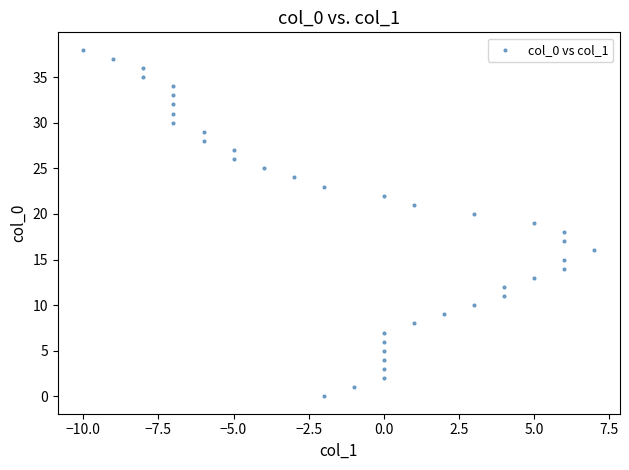

What is the range of X values (max minus min)?

17